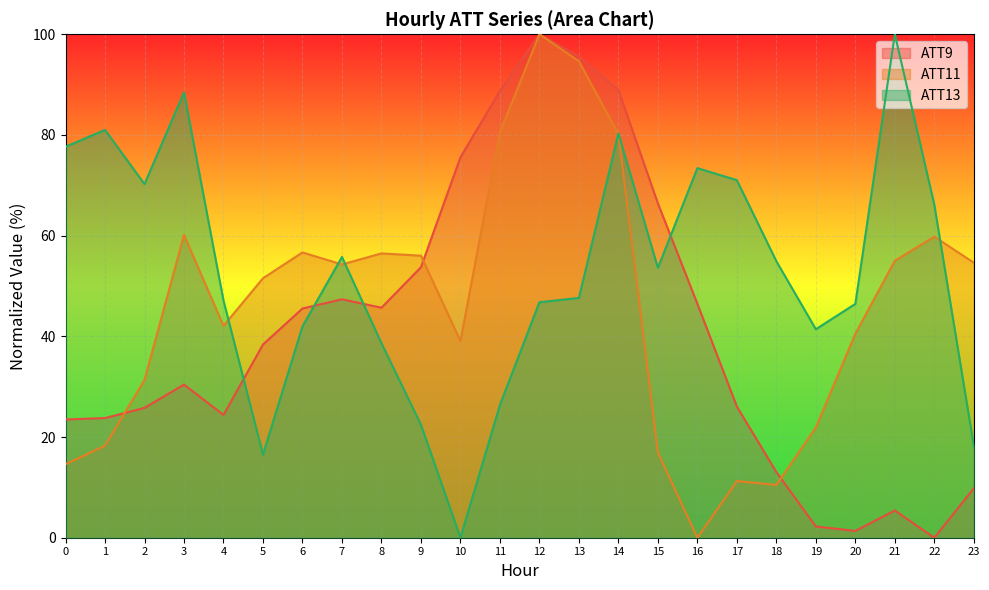

Reading left to right, extract all data points from this chart.

ATT9: 0=23.5	1=23.8	2=25.8	3=30.4	4=24.4	5=38.4	6=45.5	7=47.4	8=45.7	9=53.7	10=75.6	11=88.7	12=100.0	13=95.6	14=88.9	15=66.4	16=46.5	17=26.1	18=13.0	19=2.2	20=1.4	21=5.4	22=0.0	23=9.8
ATT11: 0=14.6	1=18.3	2=31.4	3=60.1	4=42.1	5=51.5	6=56.7	7=54.3	8=56.5	9=56.0	10=39.1	11=80.5	12=100.0	13=94.7	14=80.2	15=16.9	16=0.0	17=11.3	18=10.5	19=21.9	20=40.5	21=55.0	22=59.8	23=54.6
ATT13: 0=77.7	1=81.0	2=70.2	3=88.5	4=47.1	5=16.5	6=42.0	7=55.8	8=38.6	9=22.5	10=0.0	11=26.4	12=46.8	13=47.6	14=80.3	15=53.6	16=73.4	17=71.0	18=54.9	19=41.4	20=46.4	21=100.0	22=66.1	23=18.3